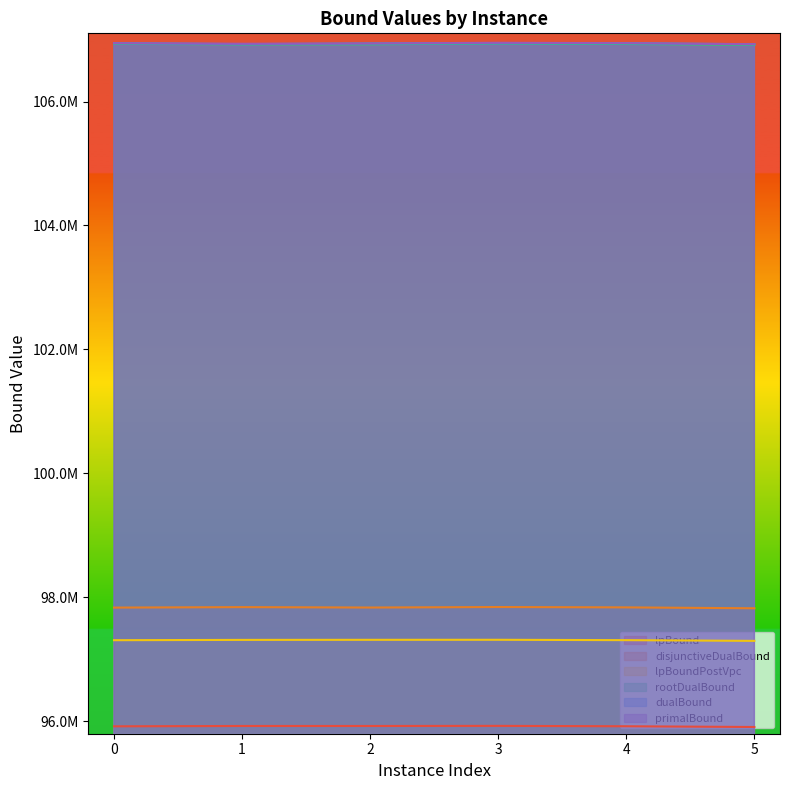

Reading left to right, extract all data points from this chart.

lpBound: 0=95919464.0	1=95925087.4	2=95924969.8	3=95926866.8	4=95920262.3	5=95908539.5
disjunctiveDualBound: 0=97834834.0	1=97842382.5	2=97835784.8	3=97844161.8	4=97838262.3	5=97823910.8
lpBoundPostVpc: 0=97308834.0	1=97313753.5	2=97315044.8	3=97315531.2	4=97309632.3	5=97297910.8
rootDualBound: 0=106930063.5	1=106921869.8	2=106922553.4	3=106937209.3	4=106927598.7	5=106914461.2
dualBound: 0=106940226.0	1=106925843.2	2=106935866.0	3=106941035.0	4=106939324.6	5=106924399.5
primalBound: 0=106940226.0	1=106932238.0	2=106935866.0	3=106947502.0	4=106941011.0	5=106924617.0